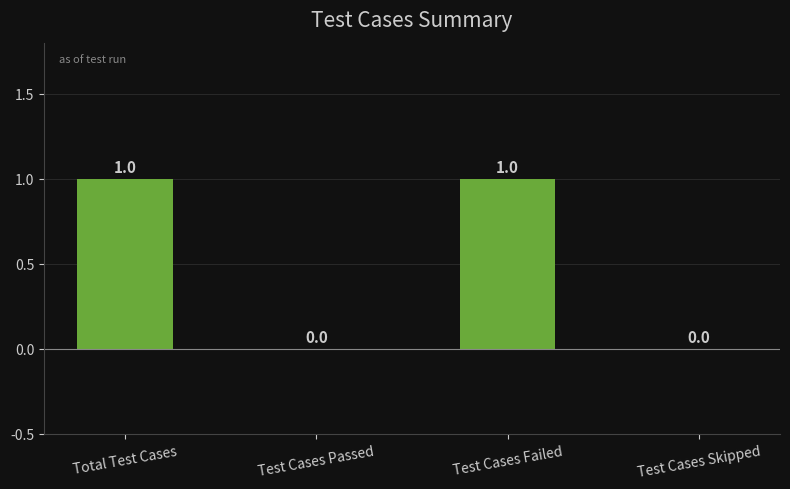

How many values are between 0 and 1?

4